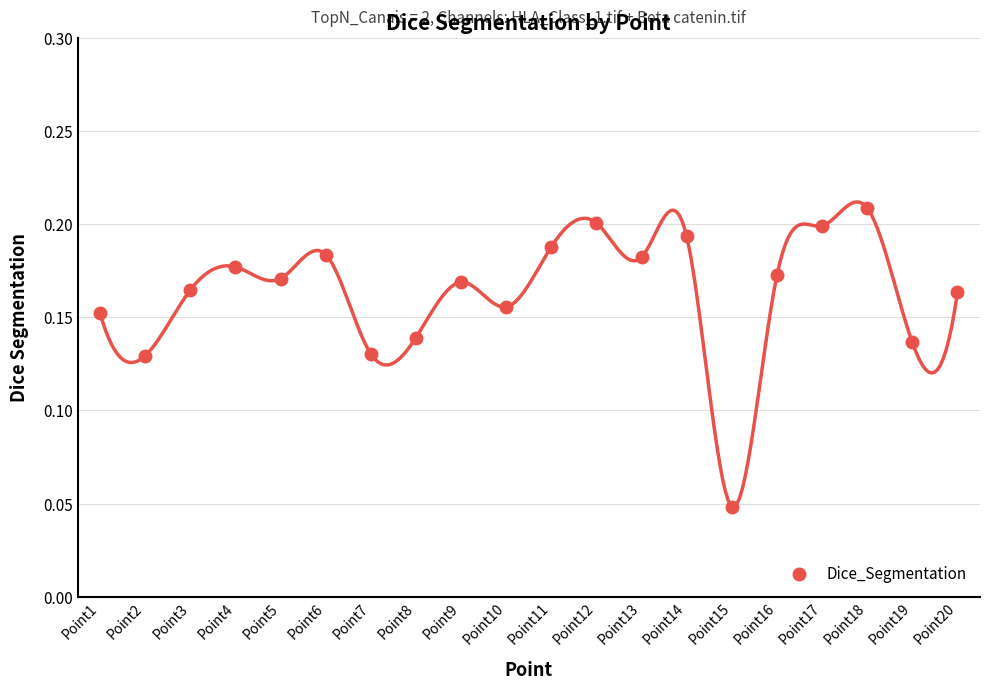

How many categories are shown in the chart?

20